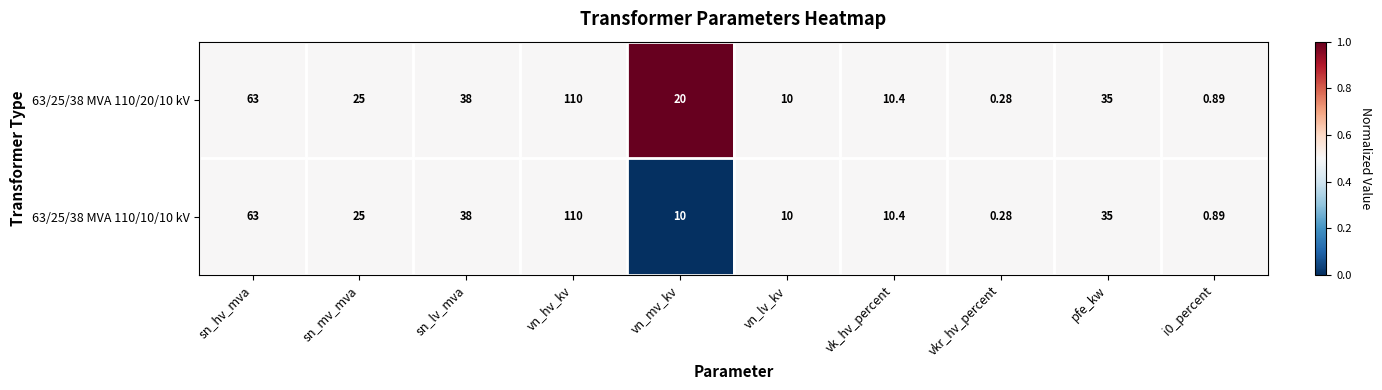

Which category has the highest value across all series?

vn_hv_kv